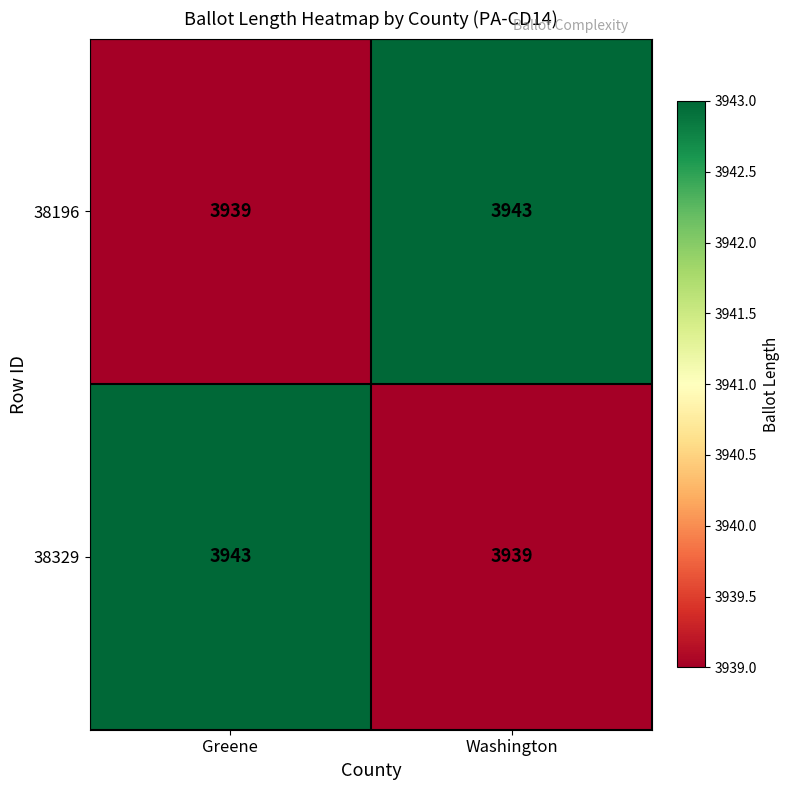

What is the difference between the highest and lowest values at Washington?

4